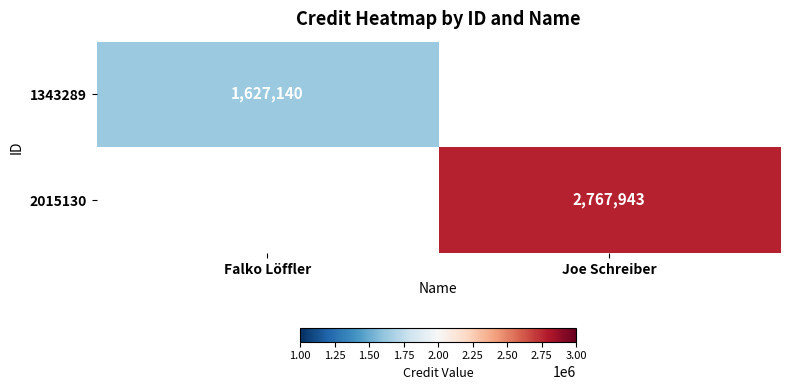

At how many categories does at least one series exceed 1914665?

1